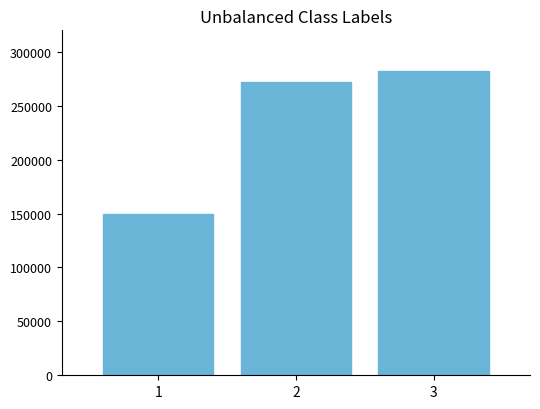

Reading left to right, list all the values displayed in this chart.

149415	271613	282258